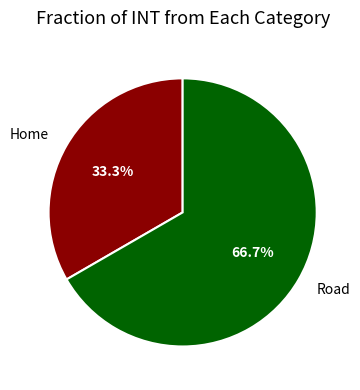

To the nearest percent, what is the difference between the largest and smallest slice percentages?

33%